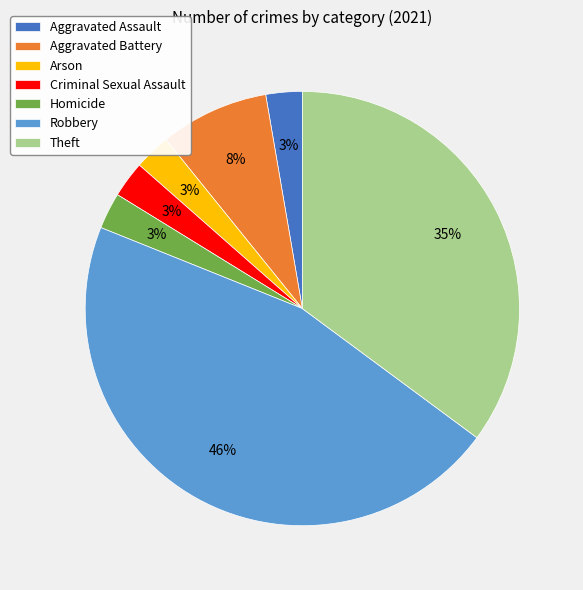

Combined, do Aggravated Battery and Criminal Sexual Assault account for over 50%?

No